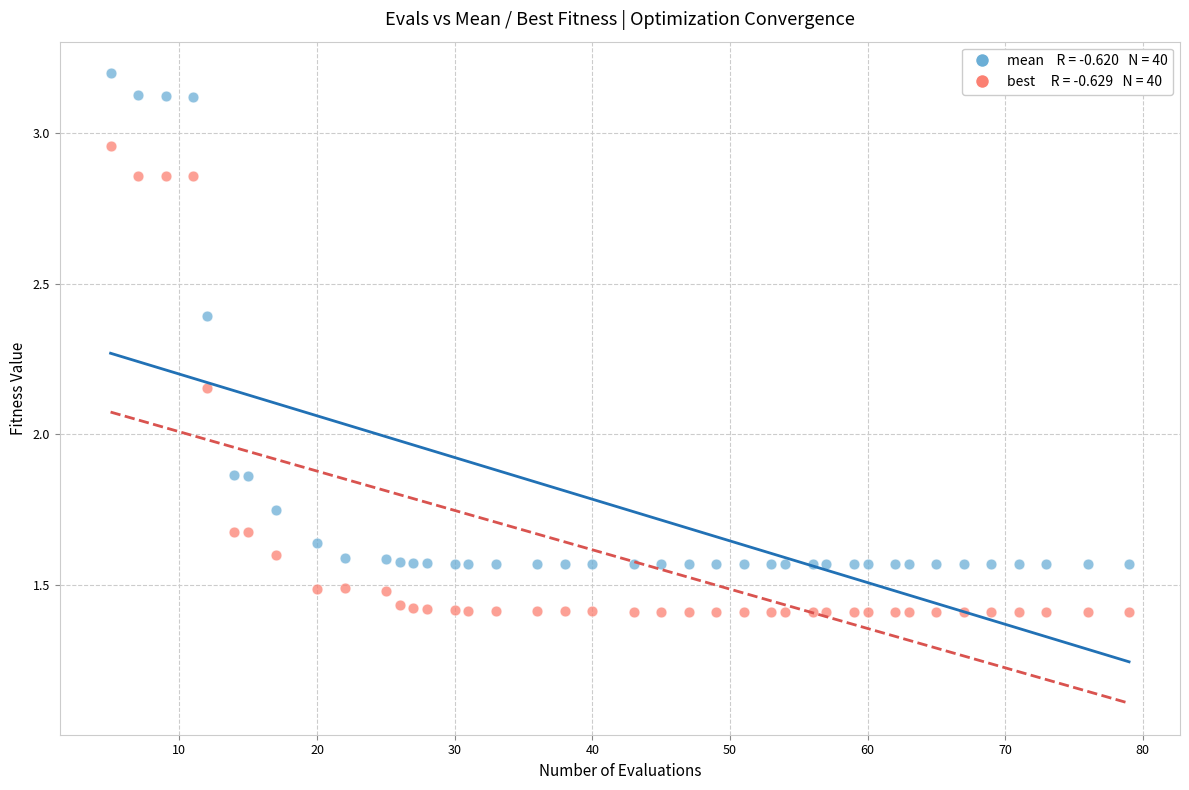

Across all data points, what is the range of X values (max minus min)?

74.0